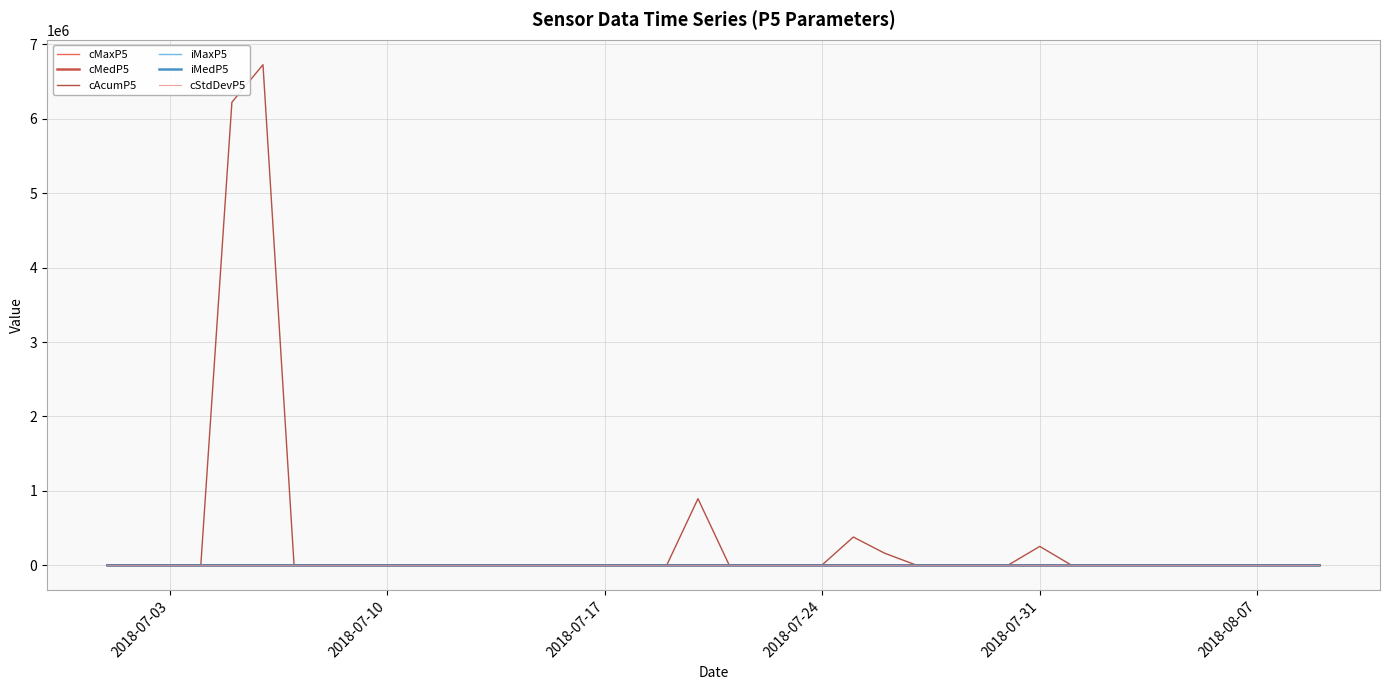

What are all the series names shown in the legend?

cMaxP5, cMedP5, cAcumP5, iMaxP5, iMedP5, cStdDevP5